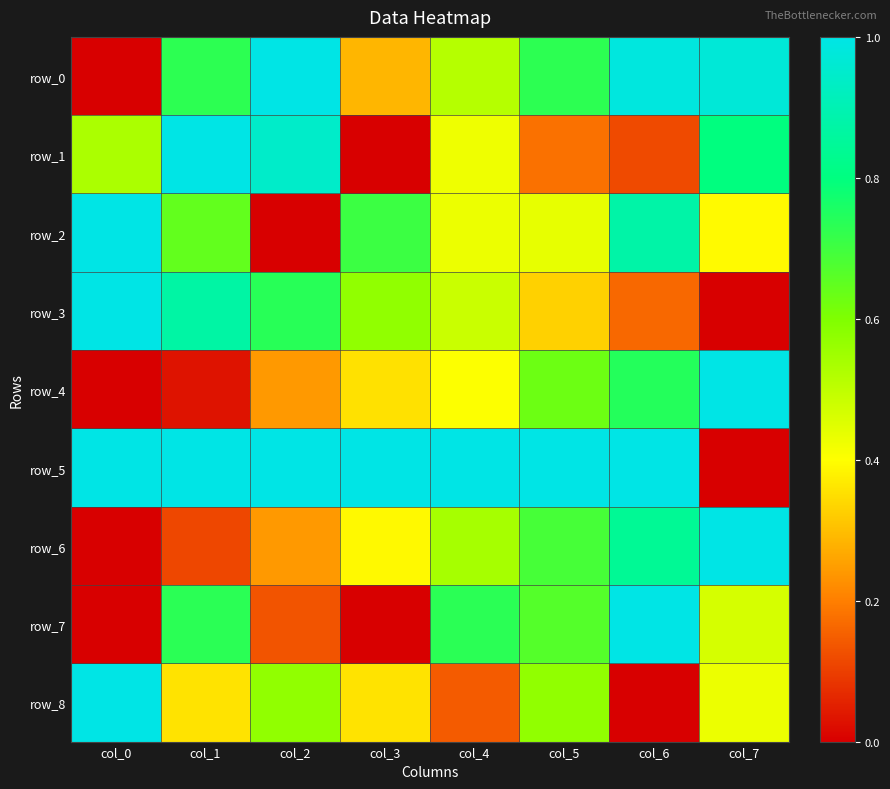

What is the difference between the maximum and minimum values in the row_6 series?

1.0